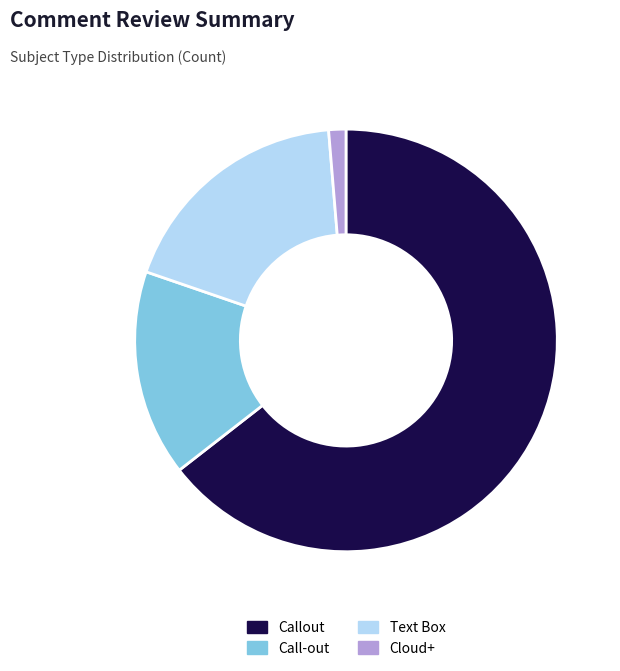

Combined, do Callout and Cloud+ account for over 50%?

Yes